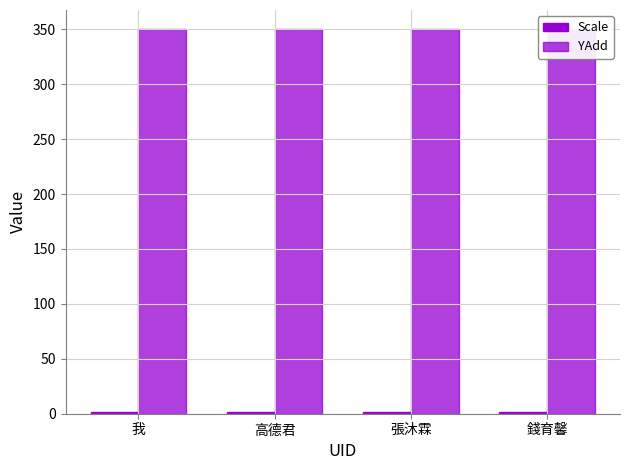

At which category does the chart reach its peak across all series?

我